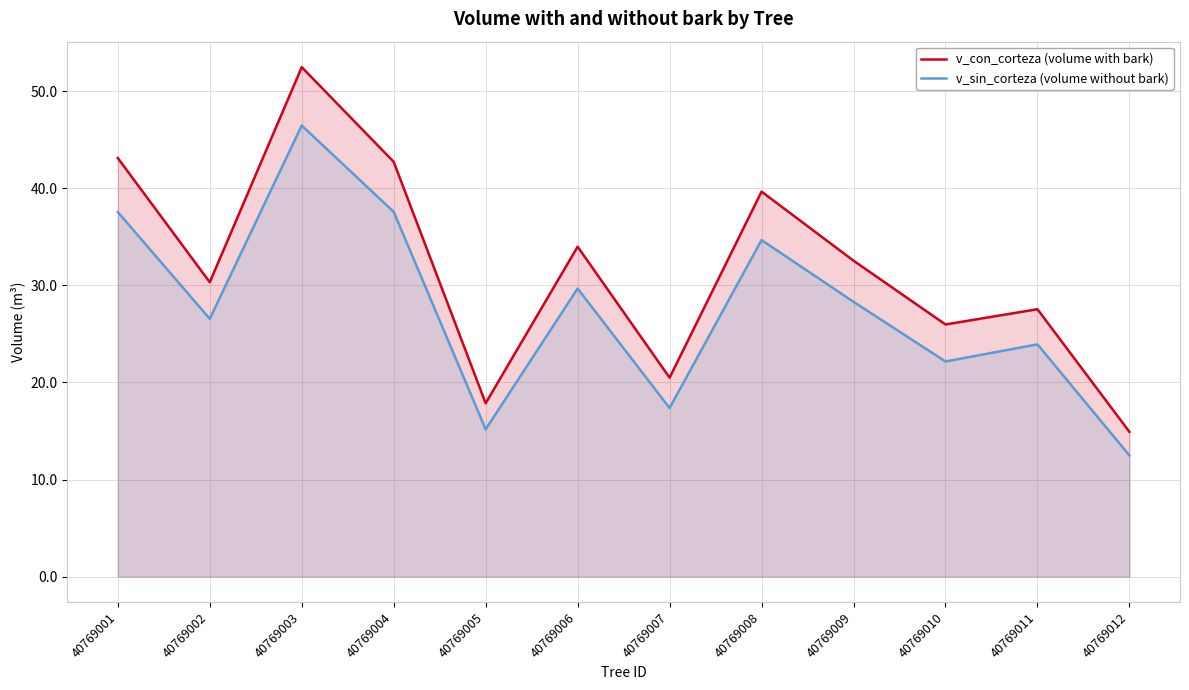

How many lines are shown in the chart?

2